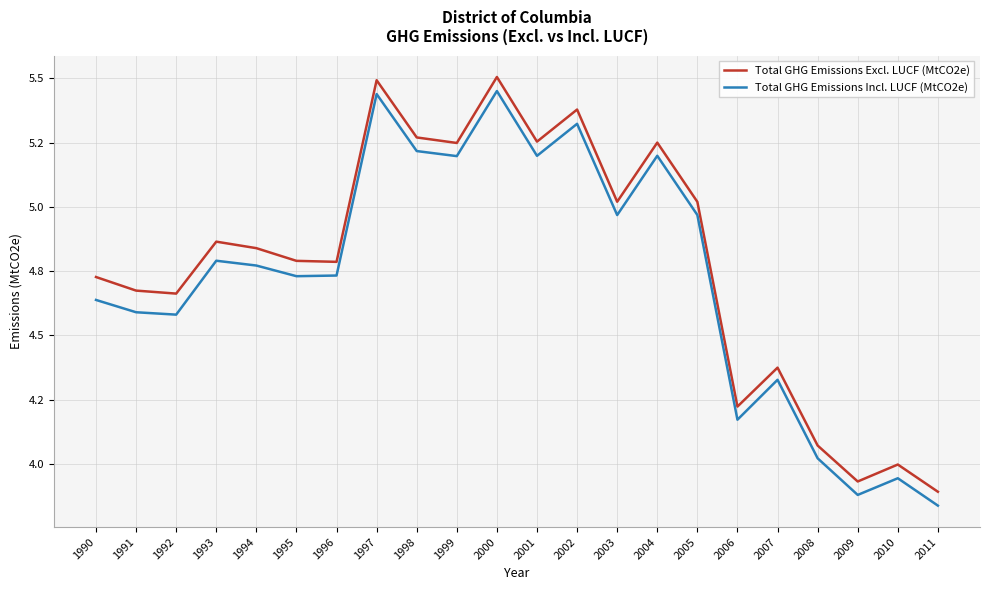

What is the value of the Total GHG Emissions Excl. LUCF (MtCO2e) point at the 13th from the left?

5.4